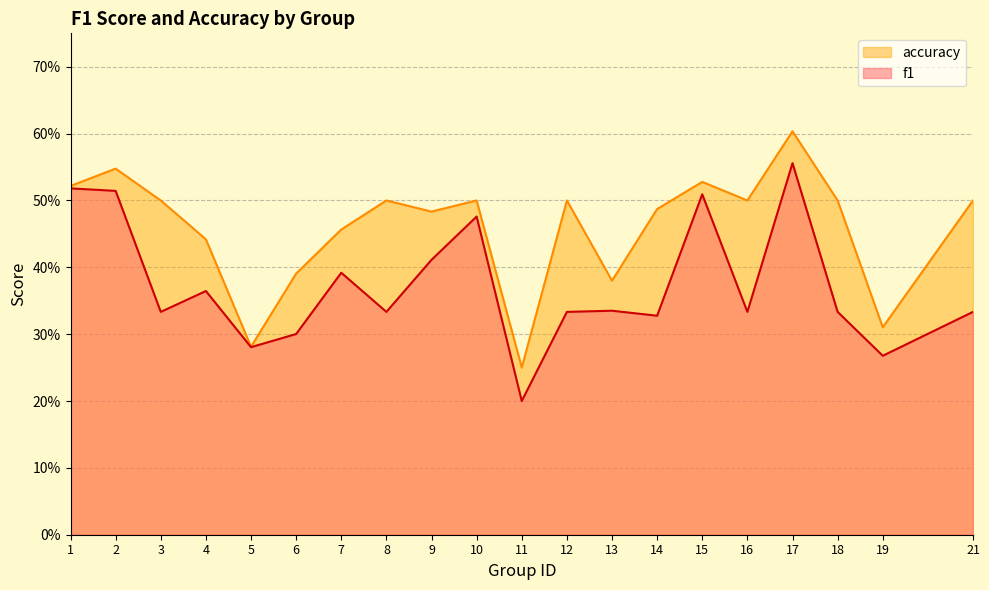

Reading left to right, list all the values displayed in this chart.

f1: 1=0.5	2=0.5	3=0.3	4=0.4	5=0.3	6=0.3	7=0.4	8=0.3	9=0.4	10=0.5	11=0.2	12=0.3	13=0.3	14=0.3	15=0.5	16=0.3	17=0.6	18=0.3	19=0.3	21=0.3
accuracy: 1=0.5	2=0.5	3=0.5	4=0.4	5=0.3	6=0.4	7=0.5	8=0.5	9=0.5	10=0.5	11=0.2	12=0.5	13=0.4	14=0.5	15=0.5	16=0.5	17=0.6	18=0.5	19=0.3	21=0.5